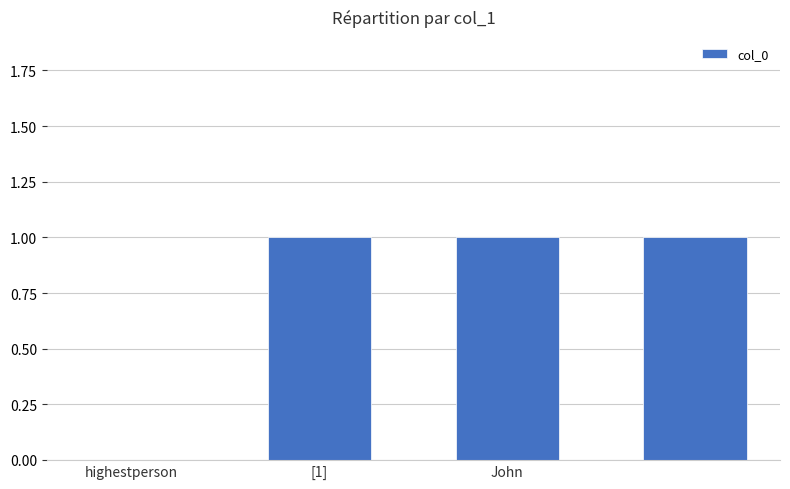

Are the bars horizontal?

No